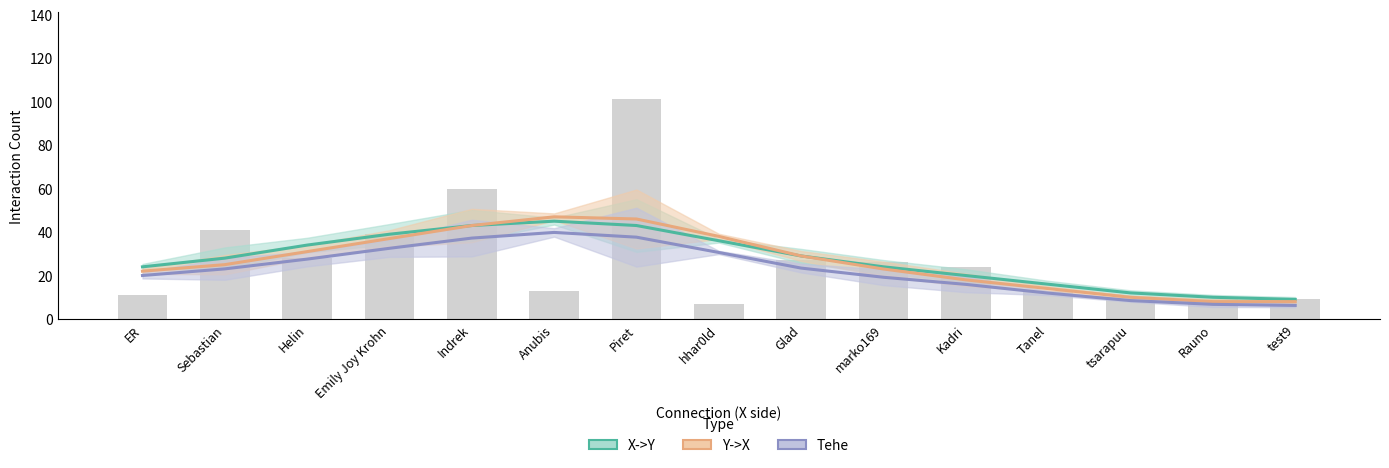

What are all the series names shown in the legend?

X->Y, Y->X, Tehe